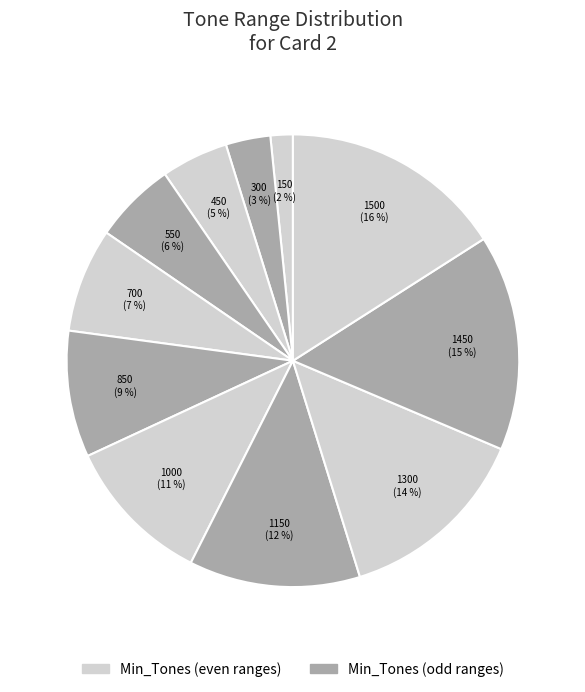

Count the number of slices in the pie.

11